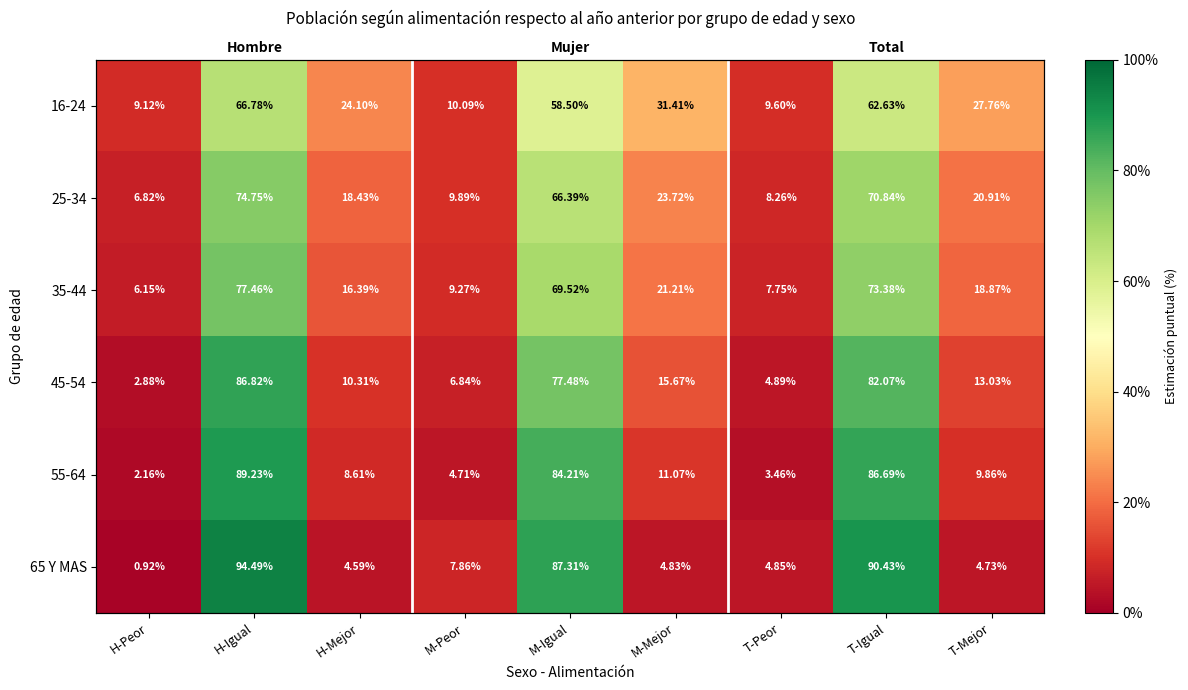

Which series has the widest spread of values?

65 Y MAS